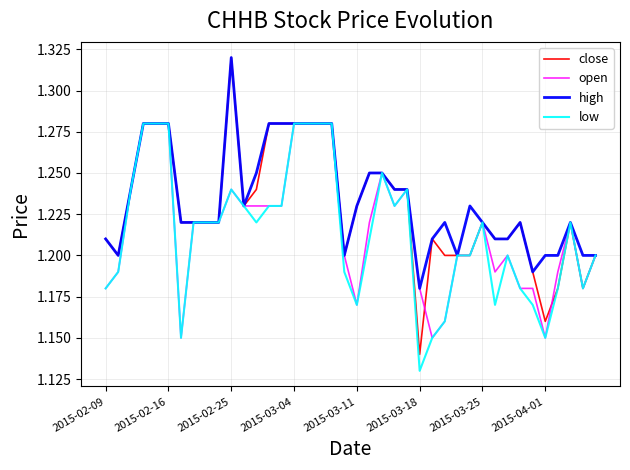

Which series has the largest range (max minus min)?

close